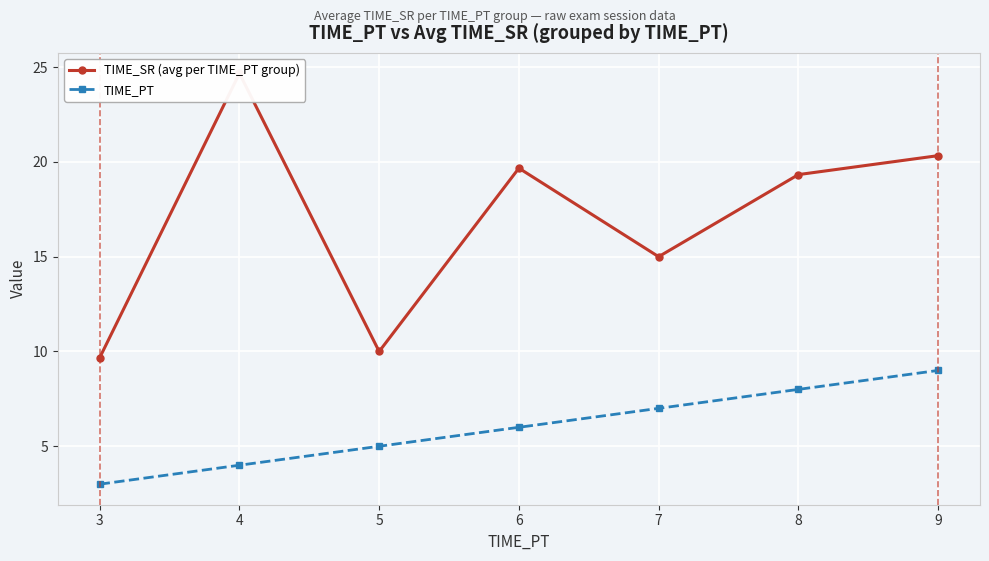

Reading right to left, what are all the values shown in this chart?

TIME_SR (avg per TIME_PT group): 9=20.3	8=19.3	7=15.0	6=19.7	5=10.0	4=24.7	3=9.7
TIME_PT: 9=9.0	8=8.0	7=7.0	6=6.0	5=5.0	4=4.0	3=3.0